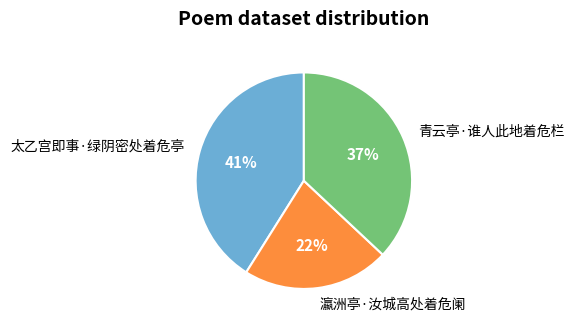

True or false: 青云亭·谁人此地着危栏 accounts for 25% of the total.

False